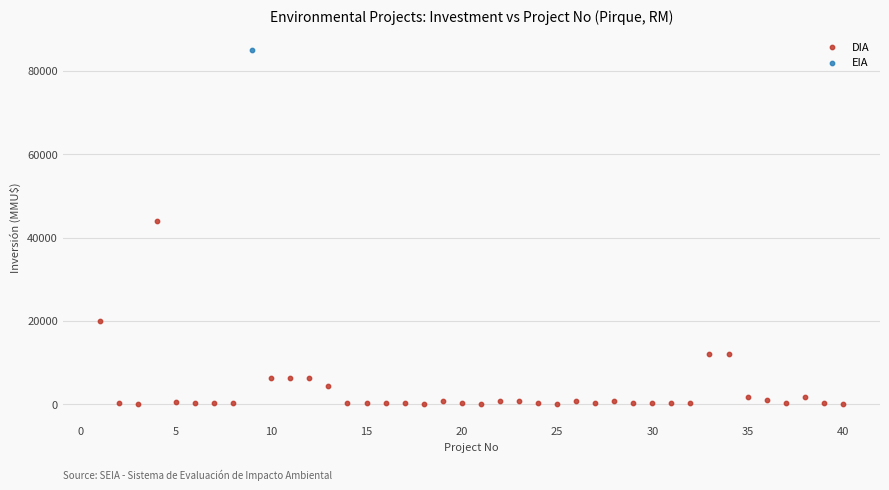

What are all the series names shown in the legend?

DIA, EIA